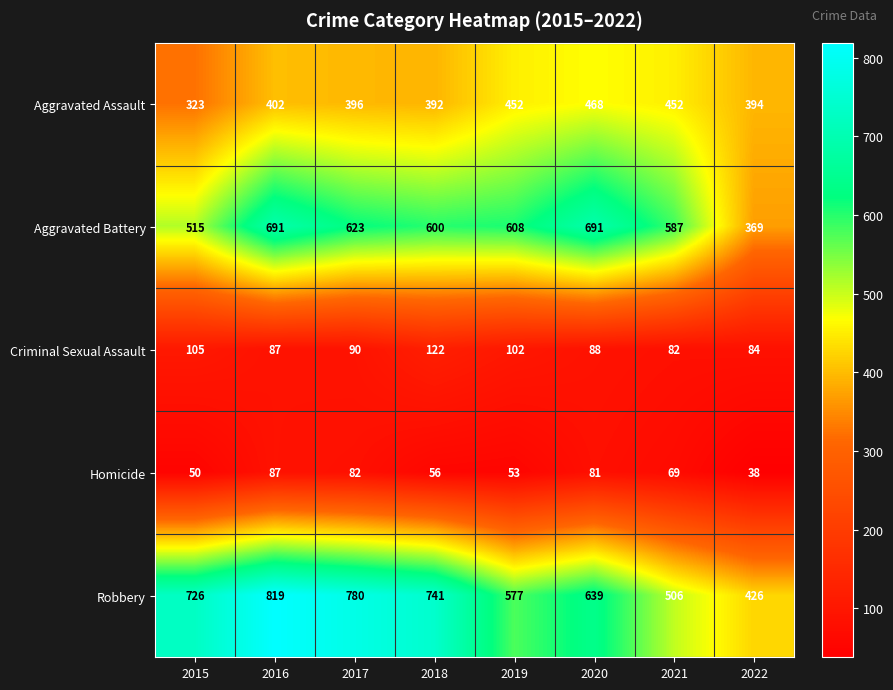

Rank the series at 2021 from highest to lowest value.

Aggravated Battery, Robbery, Aggravated Assault, Criminal Sexual Assault, Homicide